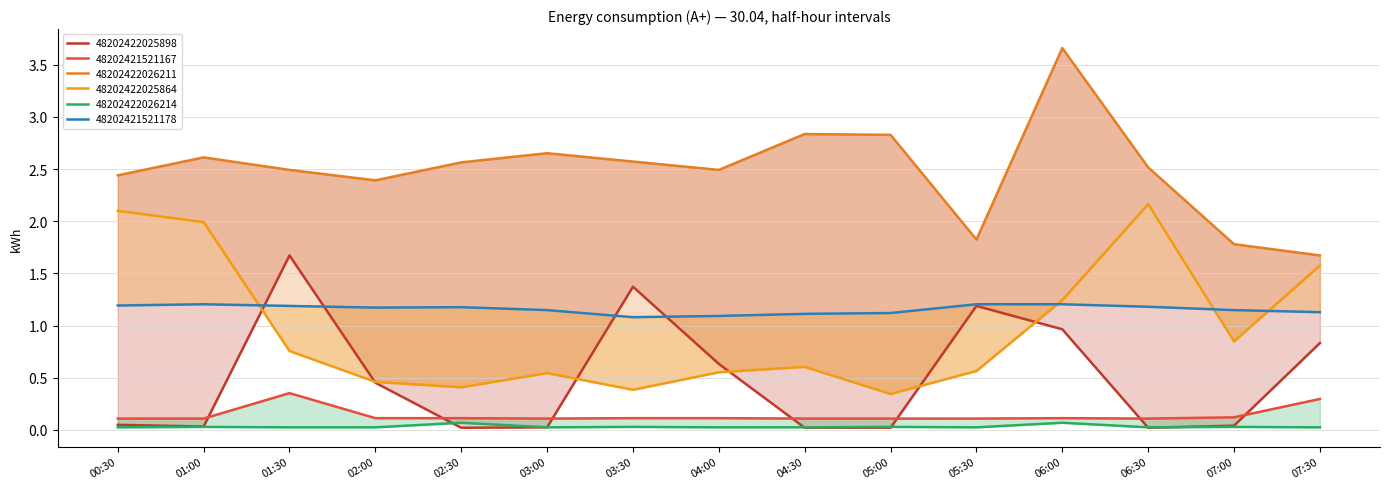

Reading left to right, extract all data points from this chart.

48202422025898: 00:30=0.0	01:00=0.0	01:30=1.7	02:00=0.5	02:30=0.0	03:00=0.0	03:30=1.4	04:00=0.6	04:30=0.0	05:00=0.0	05:30=1.2	06:00=1.0	06:30=0.0	07:00=0.0	07:30=0.8
48202421521167: 00:30=0.1	01:00=0.1	01:30=0.4	02:00=0.1	02:30=0.1	03:00=0.1	03:30=0.1	04:00=0.1	04:30=0.1	05:00=0.1	05:30=0.1	06:00=0.1	06:30=0.1	07:00=0.1	07:30=0.3
48202422026211: 00:30=2.4	01:00=2.6	01:30=2.5	02:00=2.4	02:30=2.6	03:00=2.7	03:30=2.6	04:00=2.5	04:30=2.8	05:00=2.8	05:30=1.8	06:00=3.7	06:30=2.5	07:00=1.8	07:30=1.7
48202422025864: 00:30=2.1	01:00=2.0	01:30=0.8	02:00=0.5	02:30=0.4	03:00=0.5	03:30=0.4	04:00=0.6	04:30=0.6	05:00=0.3	05:30=0.6	06:00=1.2	06:30=2.2	07:00=0.8	07:30=1.6
48202422026214: 00:30=0.0	01:00=0.0	01:30=0.0	02:00=0.0	02:30=0.1	03:00=0.0	03:30=0.0	04:00=0.0	04:30=0.0	05:00=0.0	05:30=0.0	06:00=0.1	06:30=0.0	07:00=0.0	07:30=0.0
48202421521178: 00:30=1.2	01:00=1.2	01:30=1.2	02:00=1.2	02:30=1.2	03:00=1.1	03:30=1.1	04:00=1.1	04:30=1.1	05:00=1.1	05:30=1.2	06:00=1.2	06:30=1.2	07:00=1.1	07:30=1.1